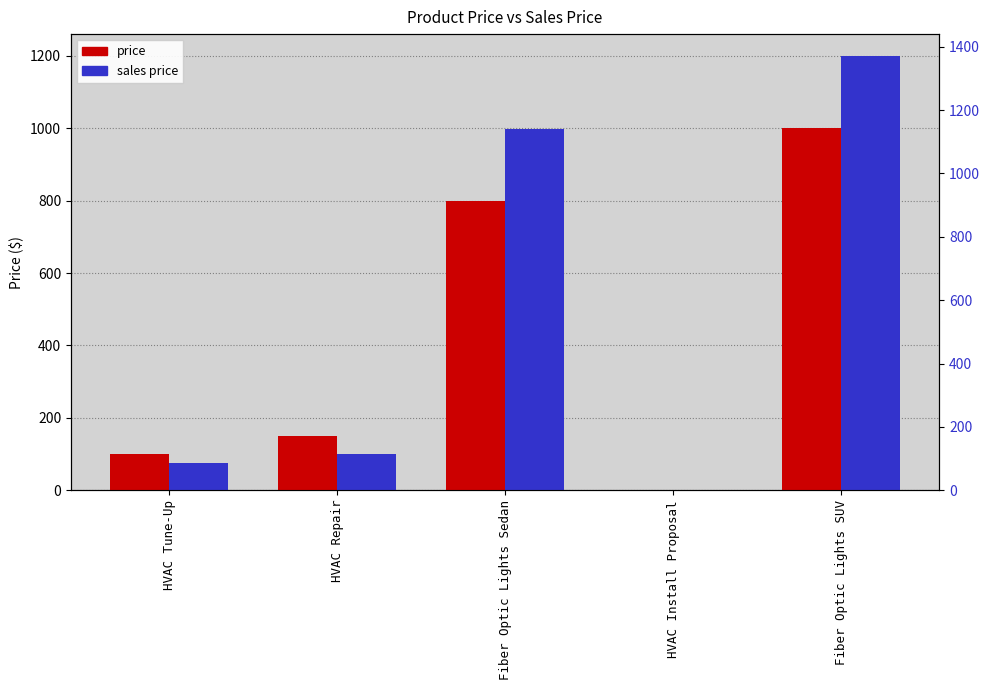

How many values in the sales price series exceed 100?

2